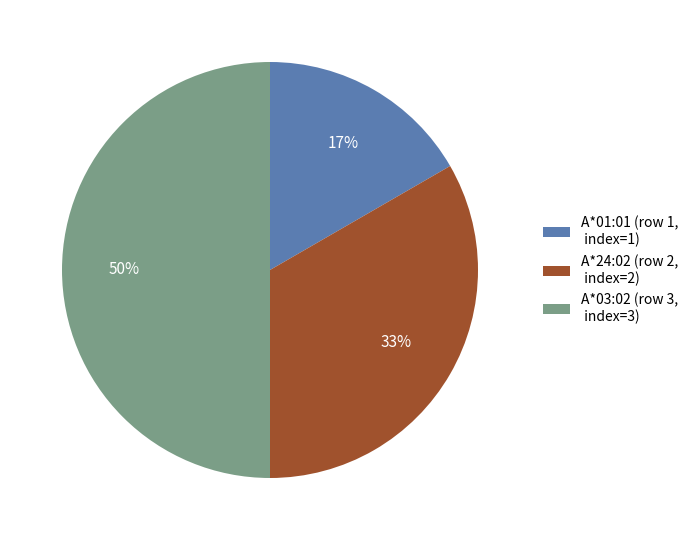

Which slice is the largest?

A*03:02 (row 3, index=3)